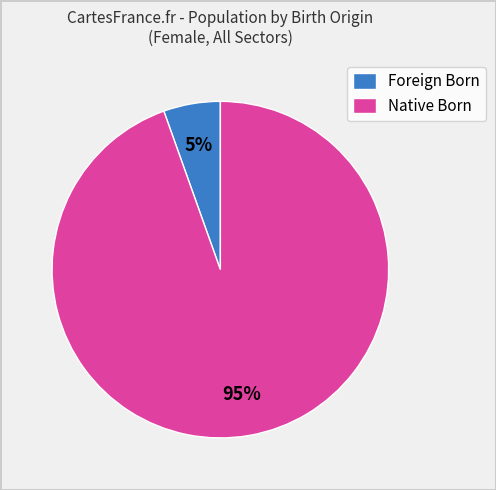

Which category has the biggest portion of the pie?

Native Born